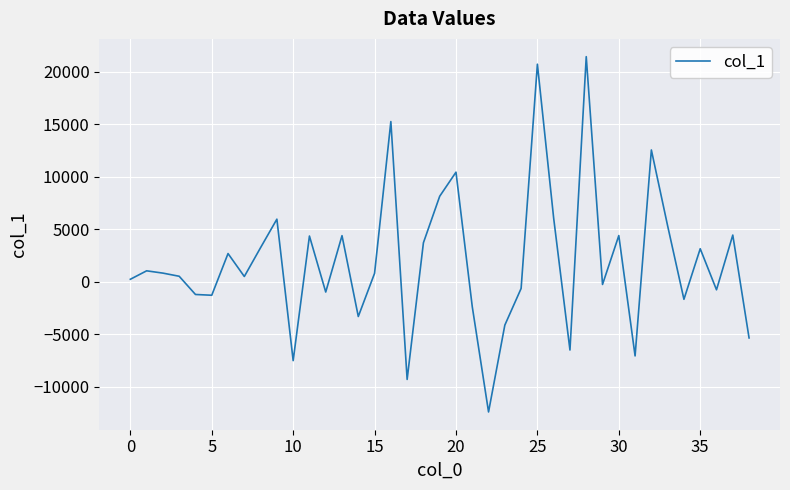

What is the difference between the maximum and minimum values?

33879.5